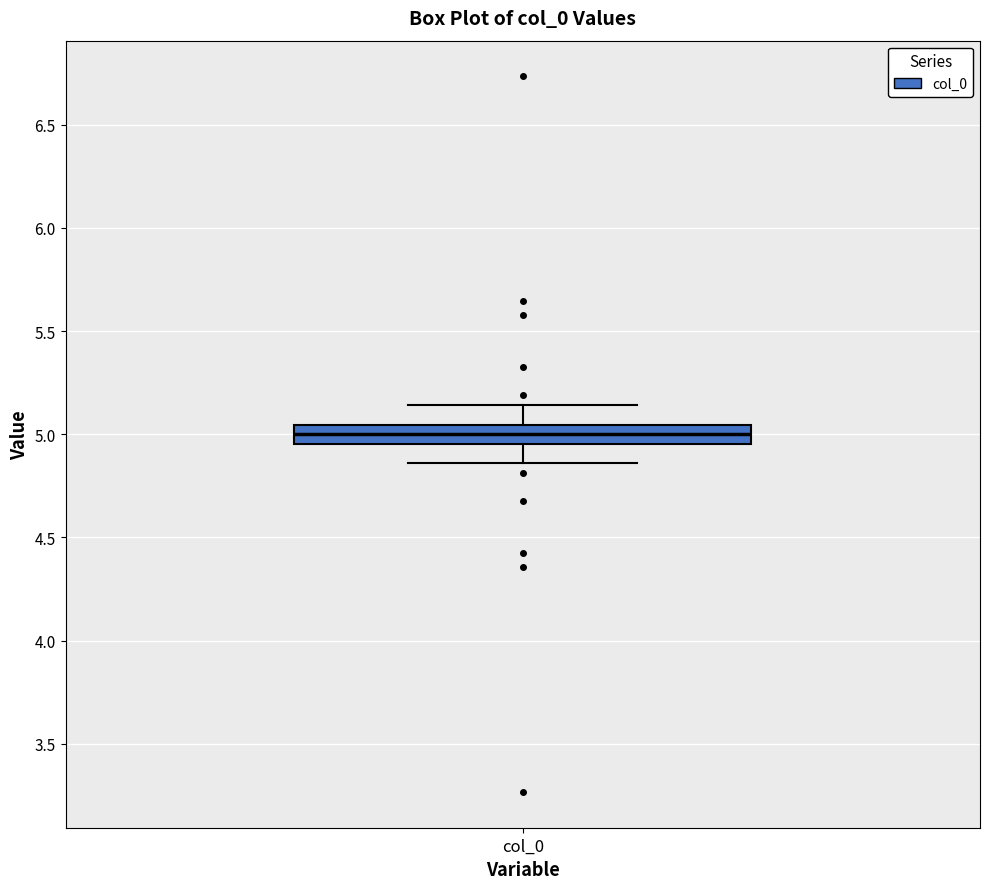

Transcribe this box plot: give where the median line is, the range the box spans, and where the two whiskers end, as read against the y-axis. The values are not printed on the chart, so give them approximately, as read against the axis.

median 5.00, box 4.95 to 5.05, whiskers 4.85 to 5.15